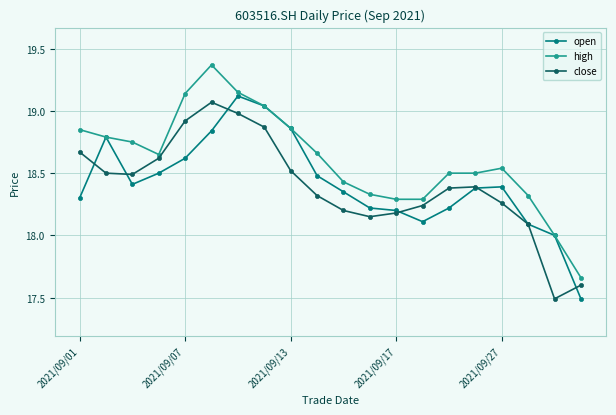

True or false: close has more than 2 points higher than both neighbors.

False